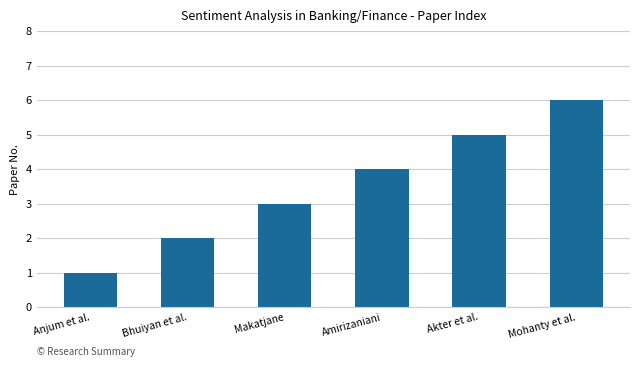

How many bars are there in total?

6